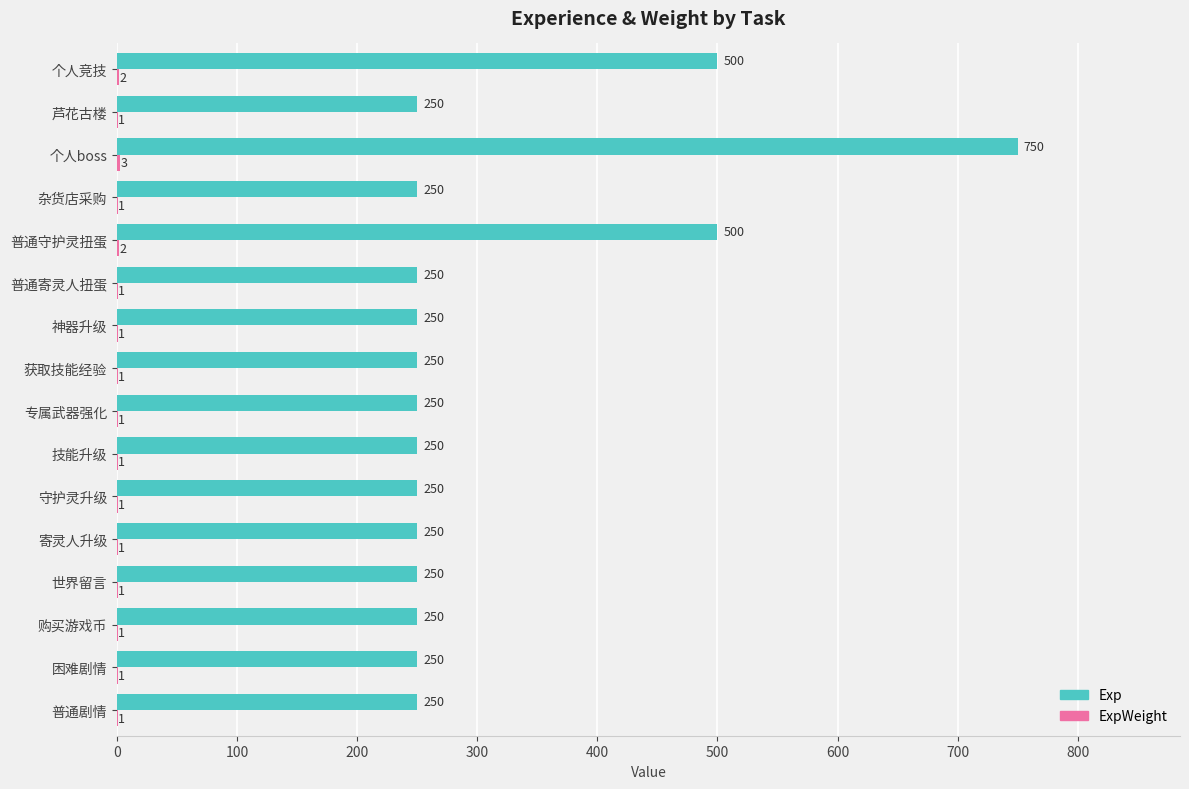

Which series has the largest total across all categories?

Exp